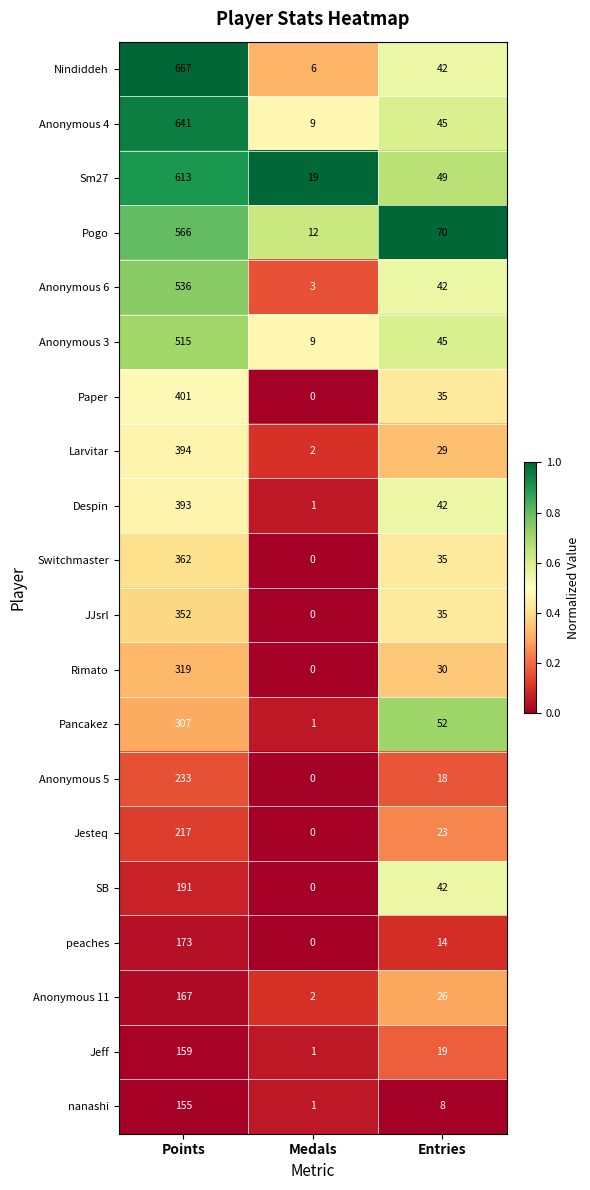

Between Points and Medals, which series saw the biggest shift?

Nindiddeh